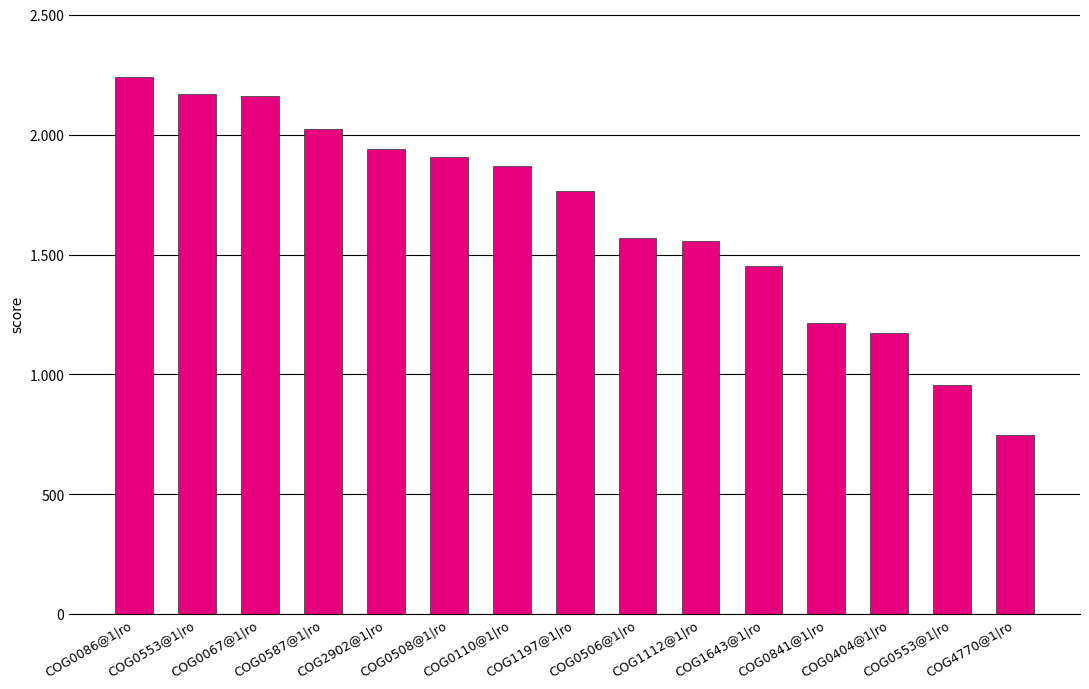

Are the bars horizontal?

No